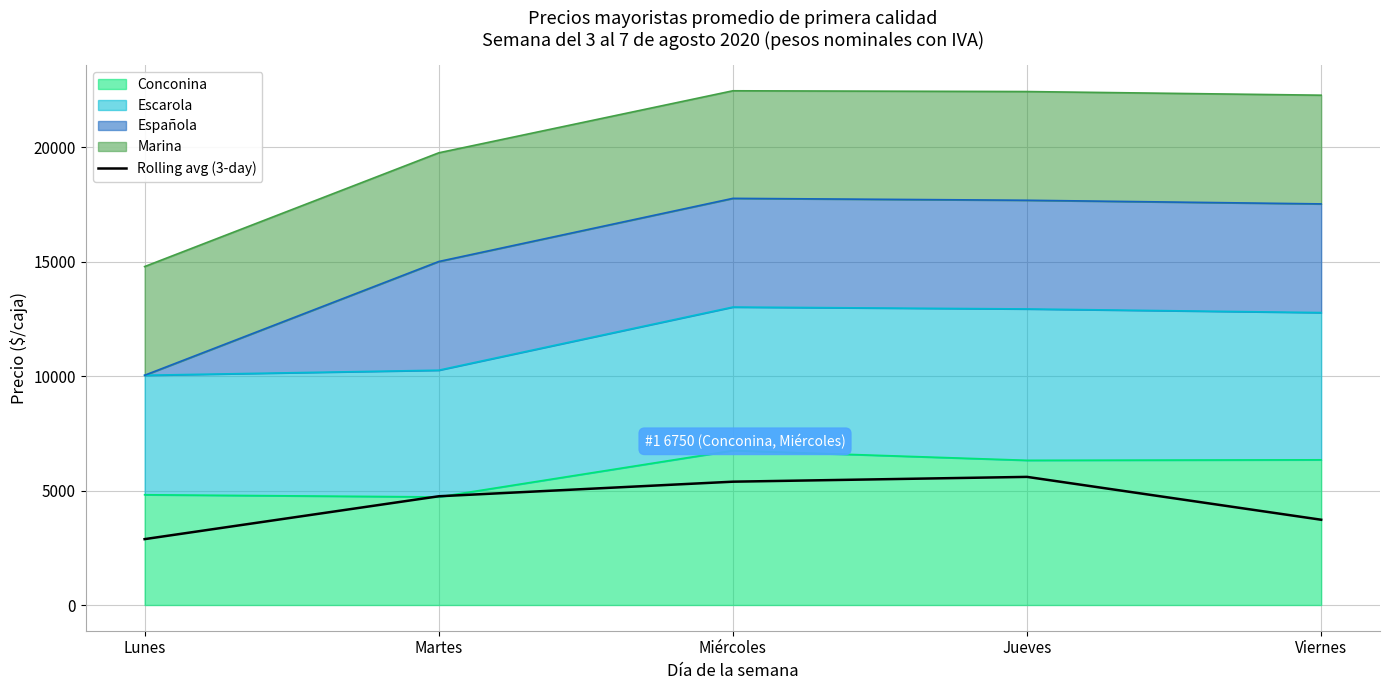

Which label corresponds to the largest value in the chart?

Jueves